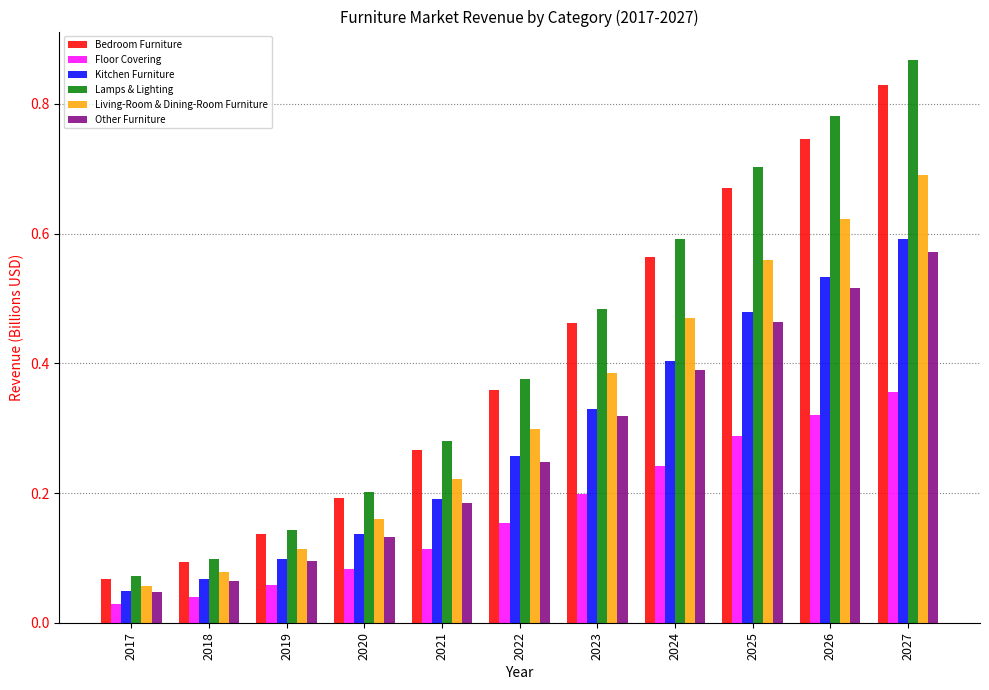

Which series changed the most between 2017 and 2020?

Lamps & Lighting